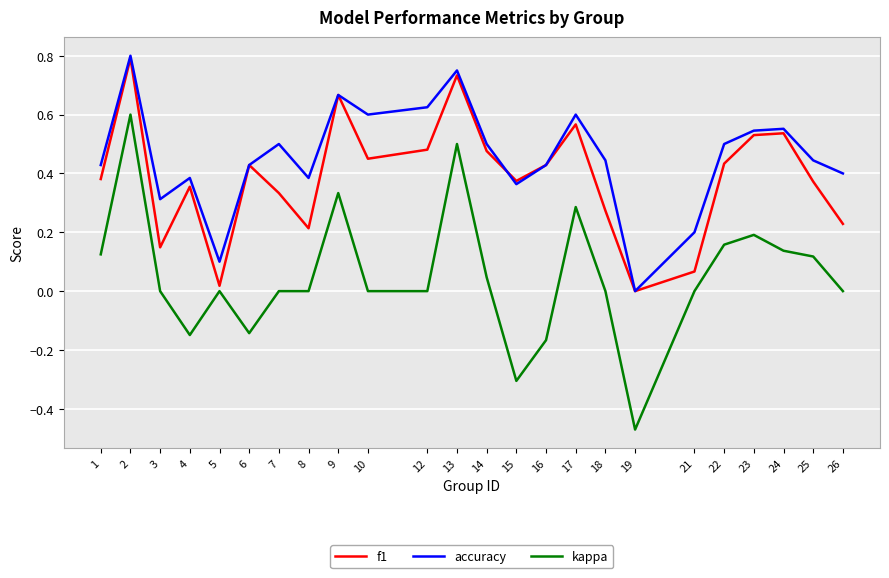

Which series has the largest total across all categories?

accuracy